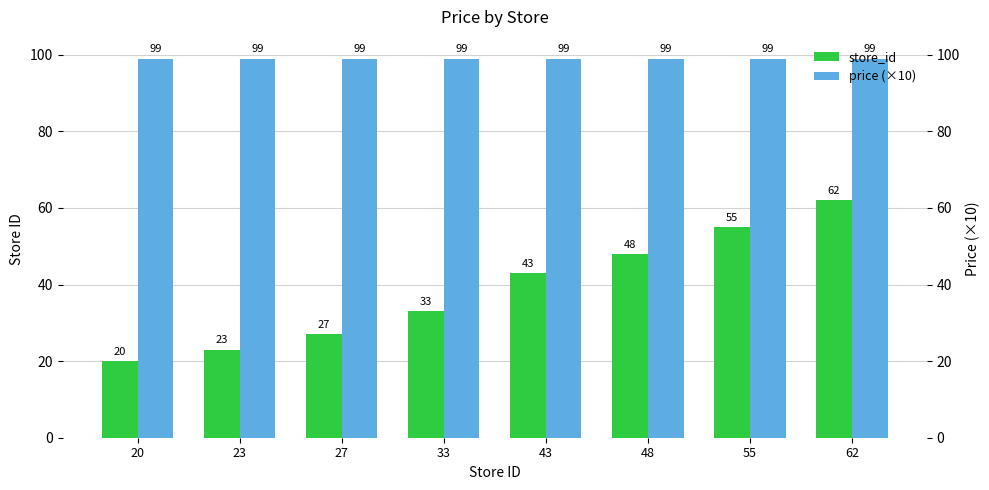

What is the difference between the maximum and minimum values in the store_id series?

42